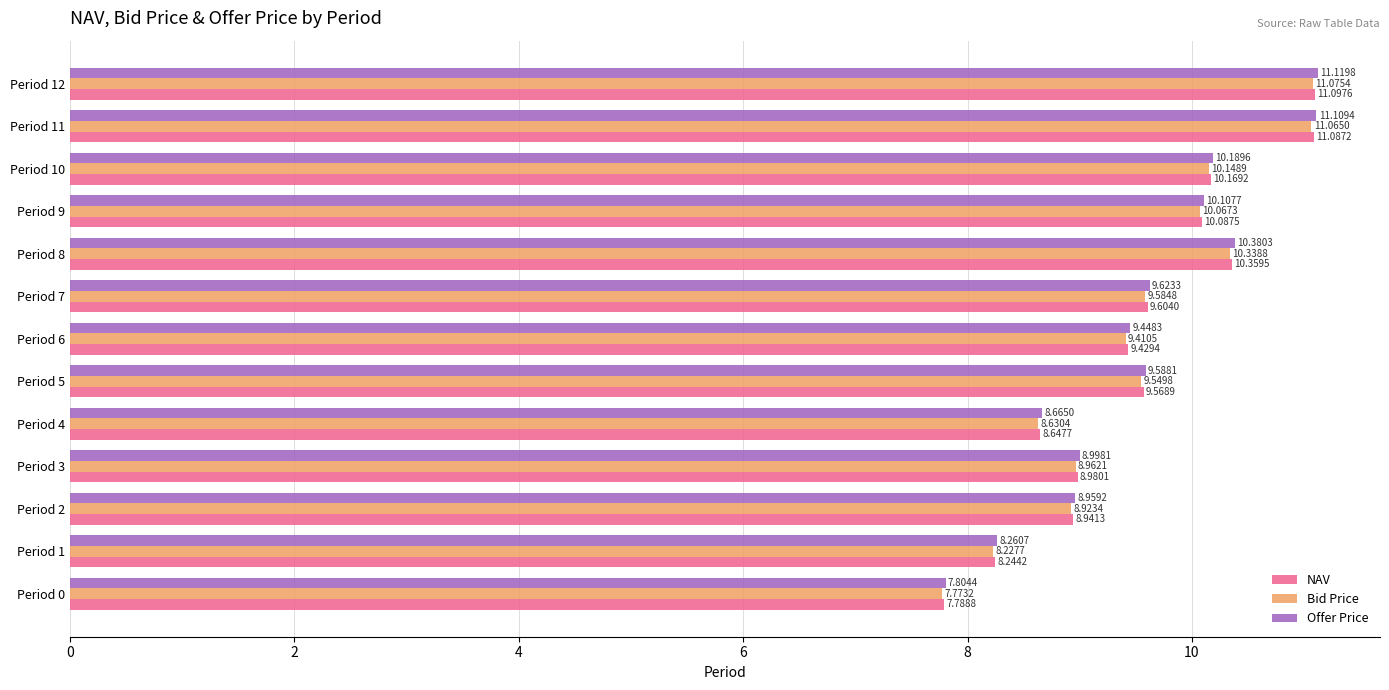

How many values in the NAV series are below 9?

5